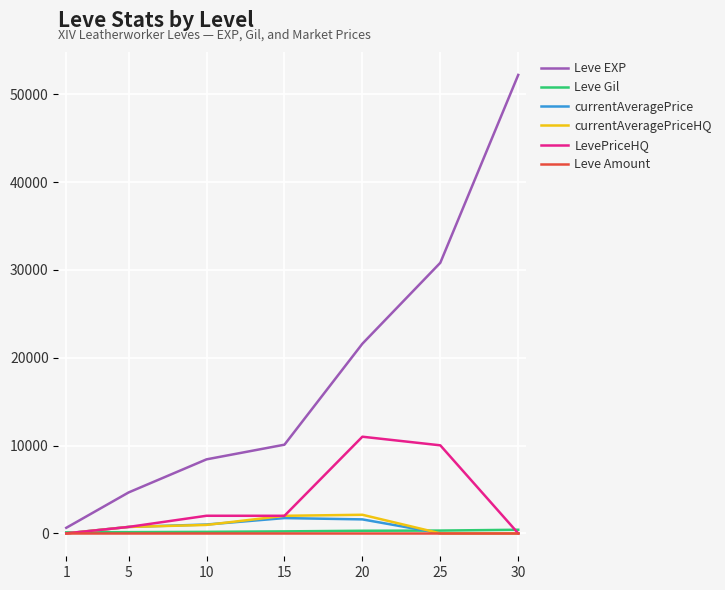

The Leve Gil series shows 226.0 at 15. True or false?

True